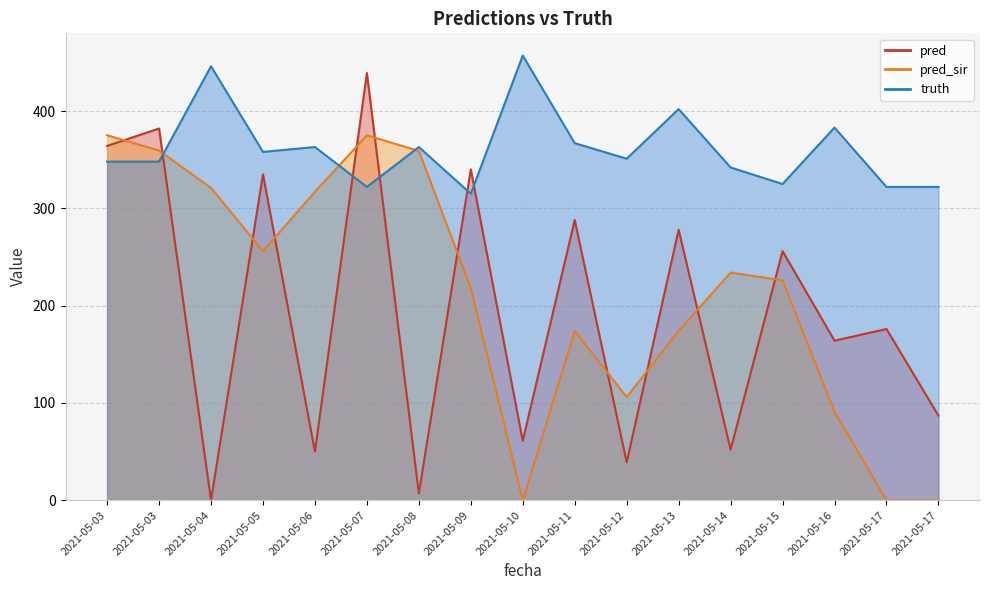

What is the spread (max minus min) of values at 2021-05-15?

99.0